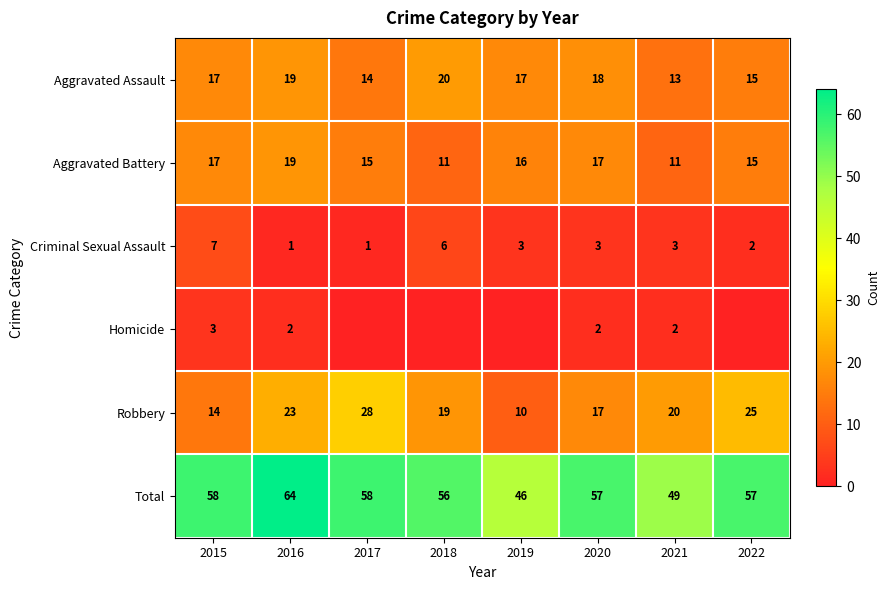

What is the spread (max minus min) of values at 2020?

55